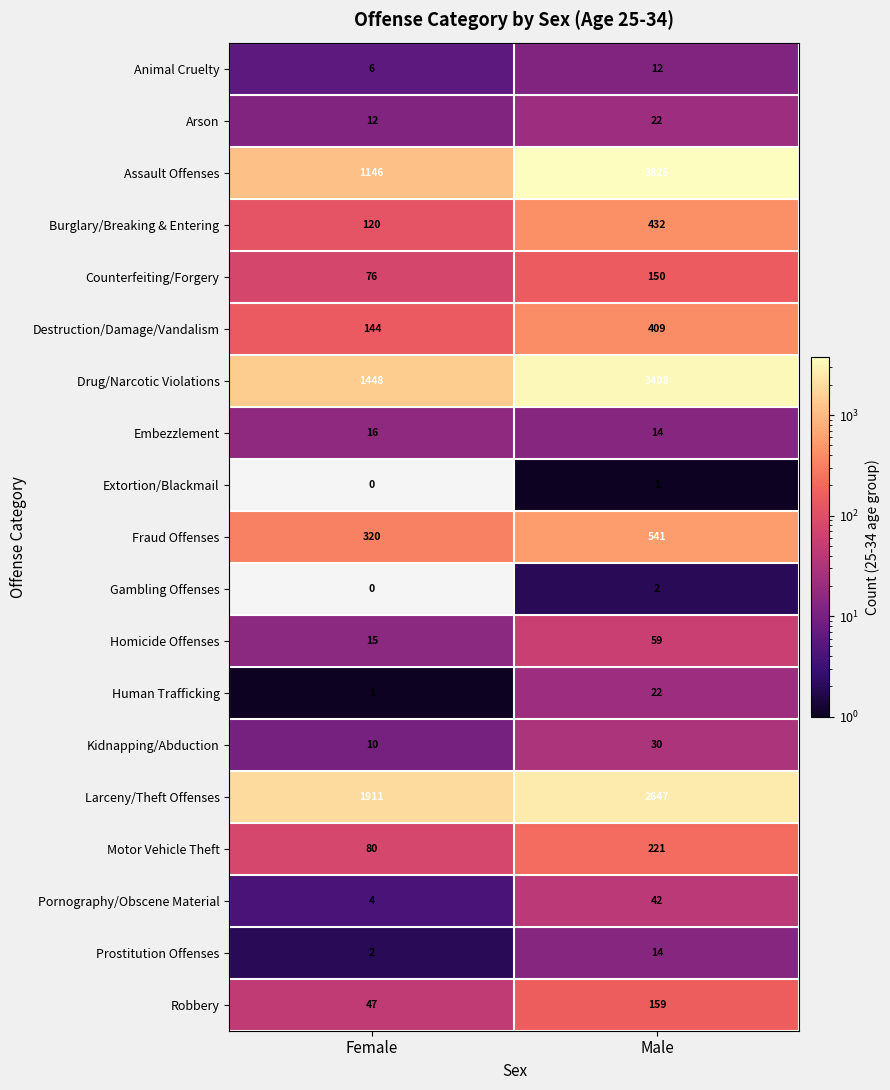

Which category has the lowest value in the Extortion/Blackmail series?

Female